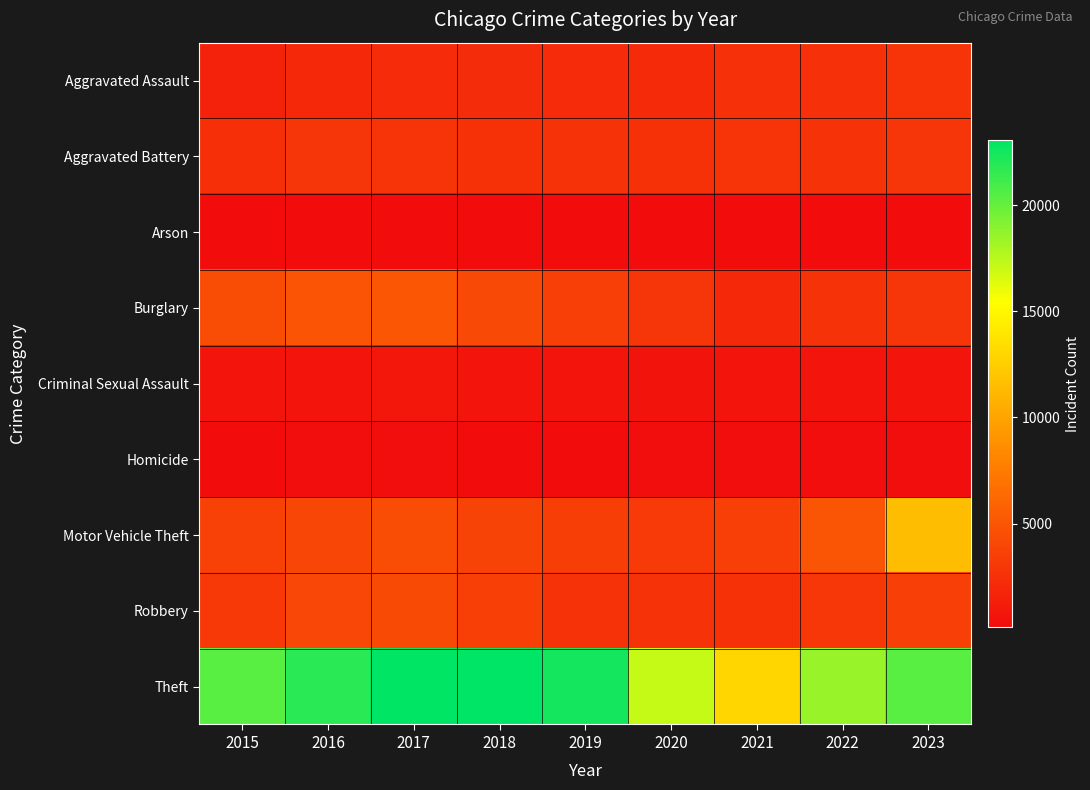

At which category is the sum across all series the highest?

2023